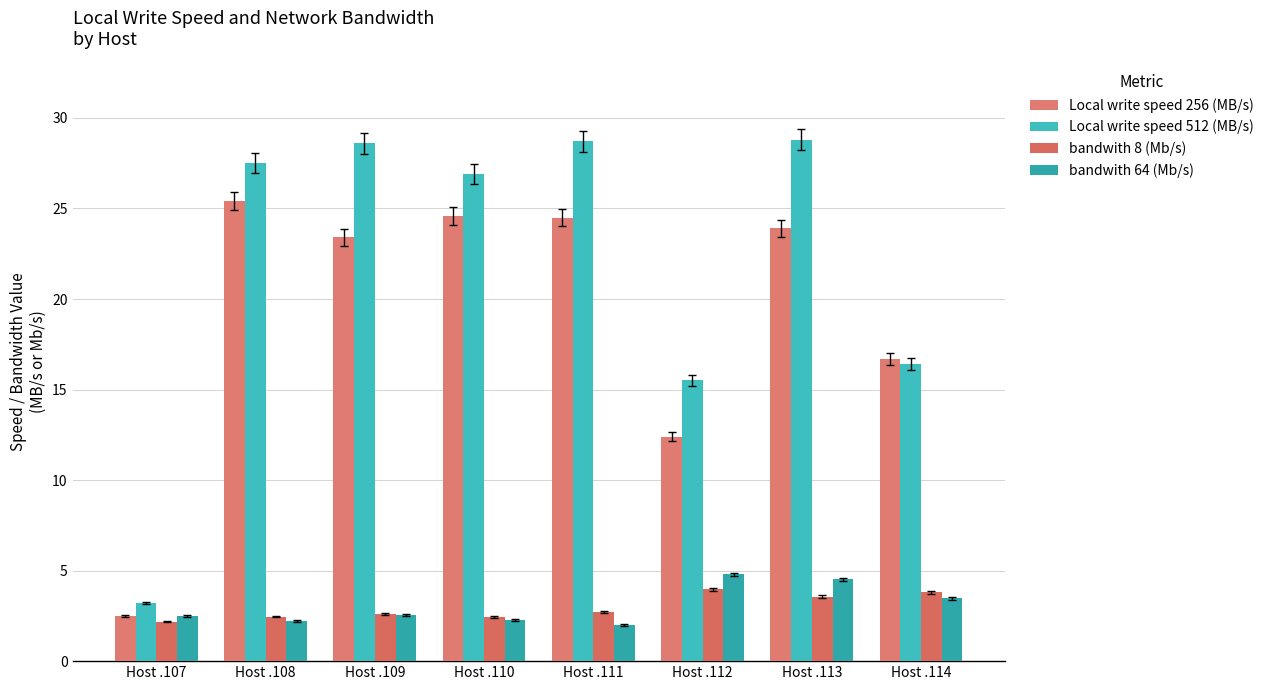

Are the bars grouped side by side (vs. stacked)?

Yes